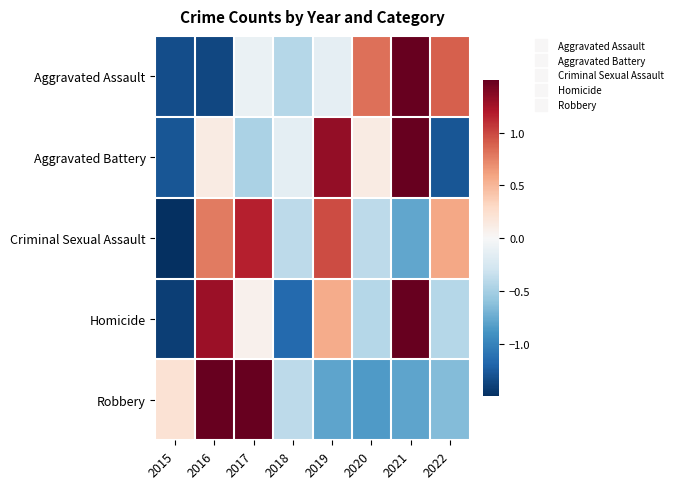

What is the difference between the highest and lowest values at 2019?

2.1